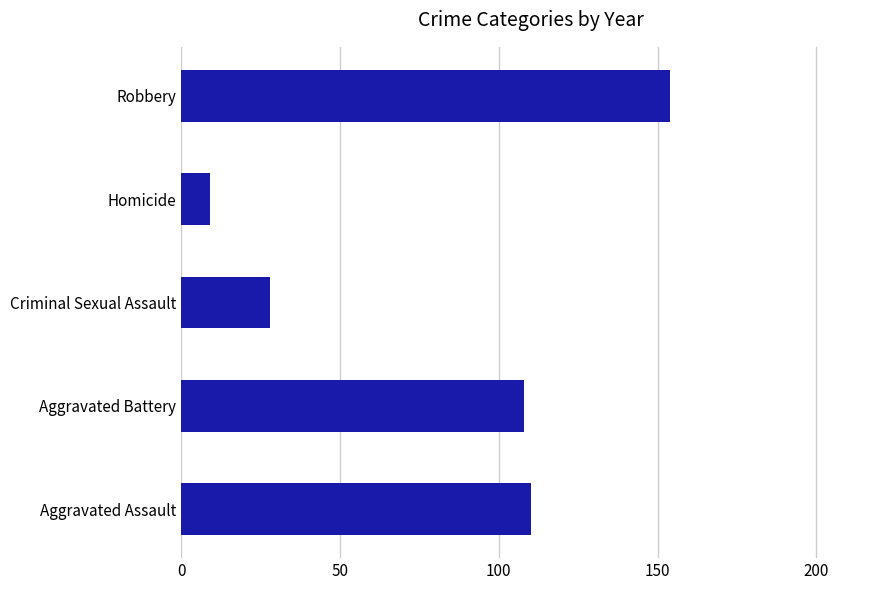

The value at Criminal Sexual Assault is 28. True or false?

True